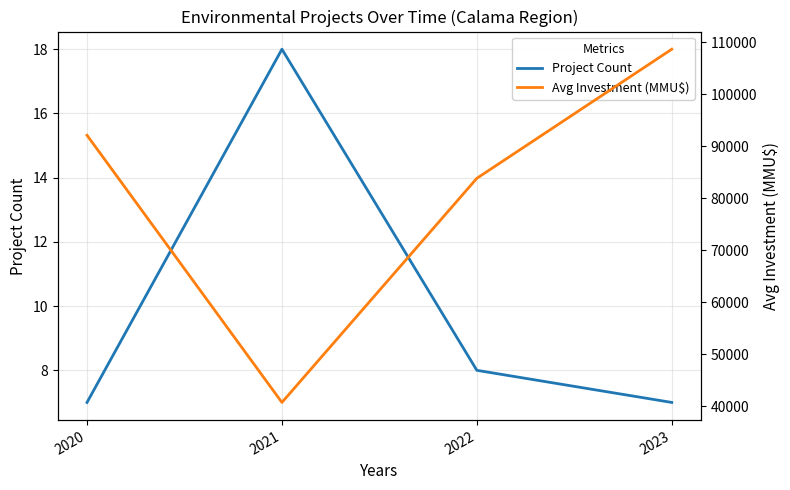

What is the value of the Avg Investment (MMU$) point at the 1st from the left?

92094.1